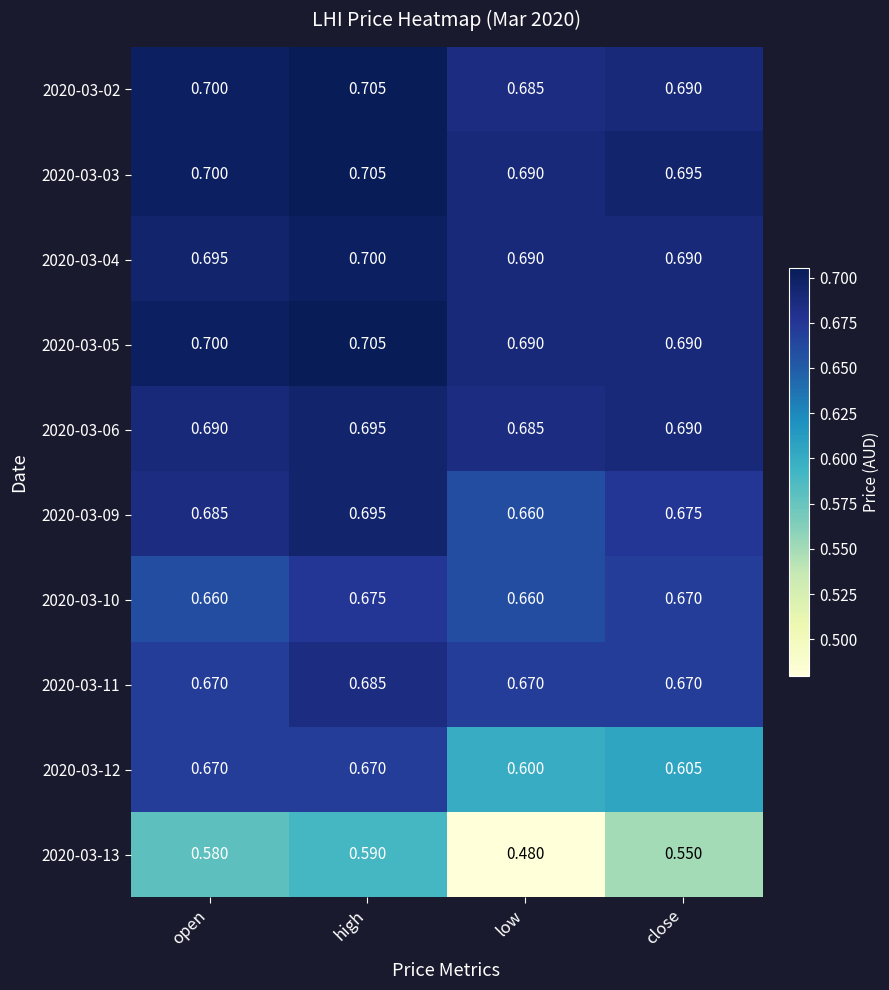

At which category is the sum across all series the highest?

high